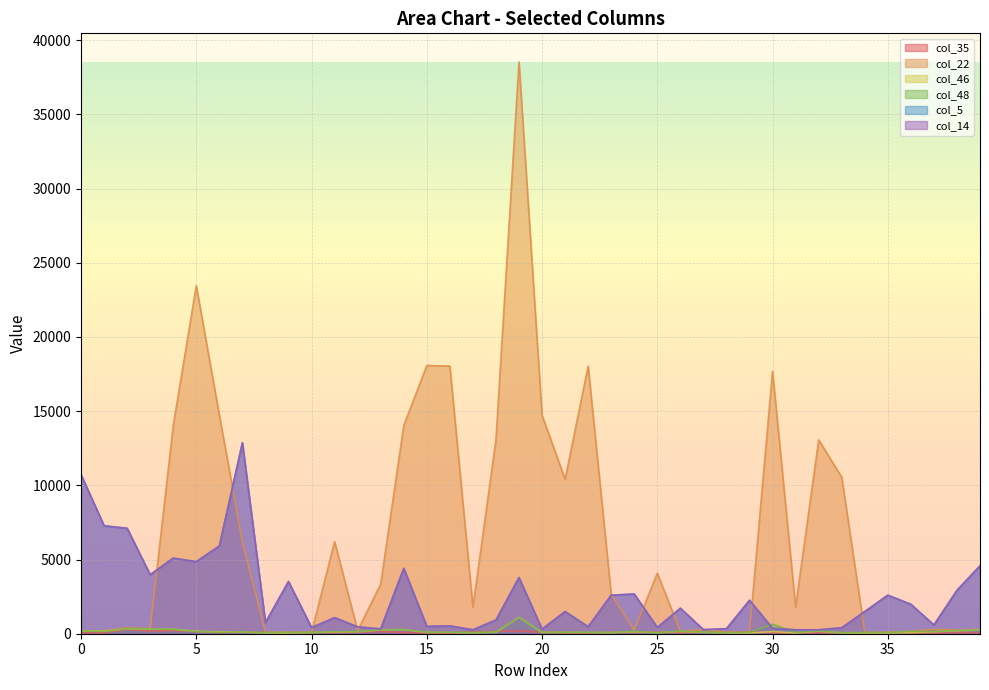

What is the value of the col_22 point at the 23rd from the left?

18036